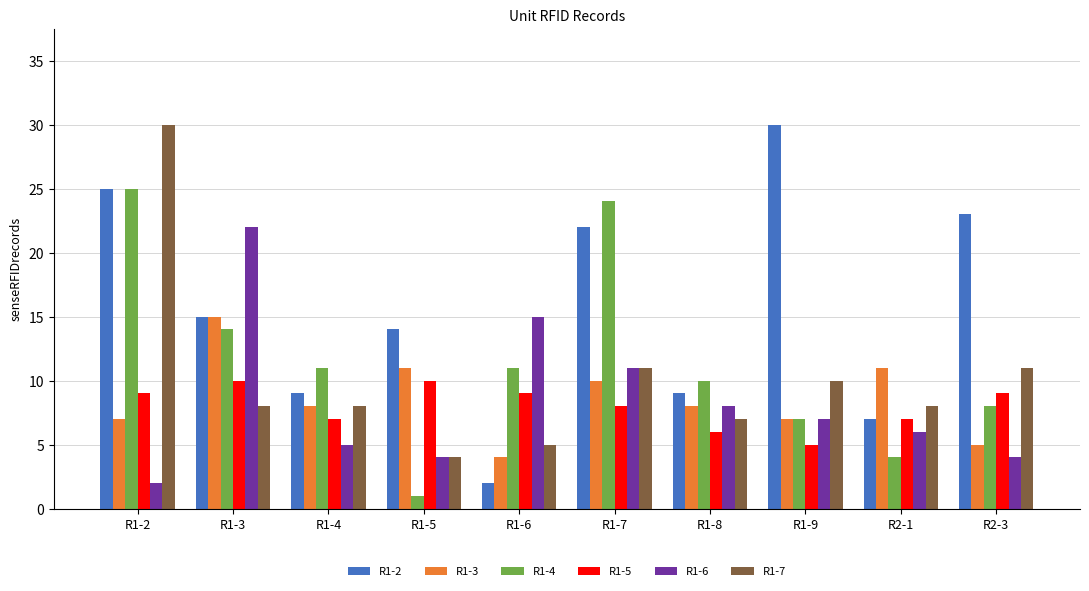

What is the maximum value shown in the chart?

30